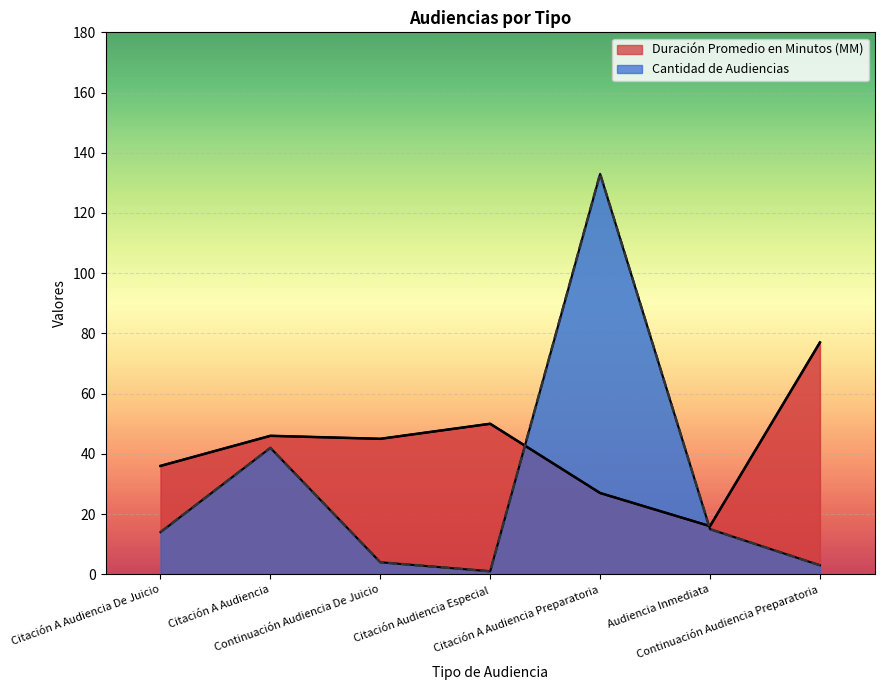

Reading left to right, what are all the values shown in this chart?

Duración Promedio en Minutos (MM): 36	46	45	50	27	16	77
Cantidad de Audiencias: 14	42	4	1	133	15	3